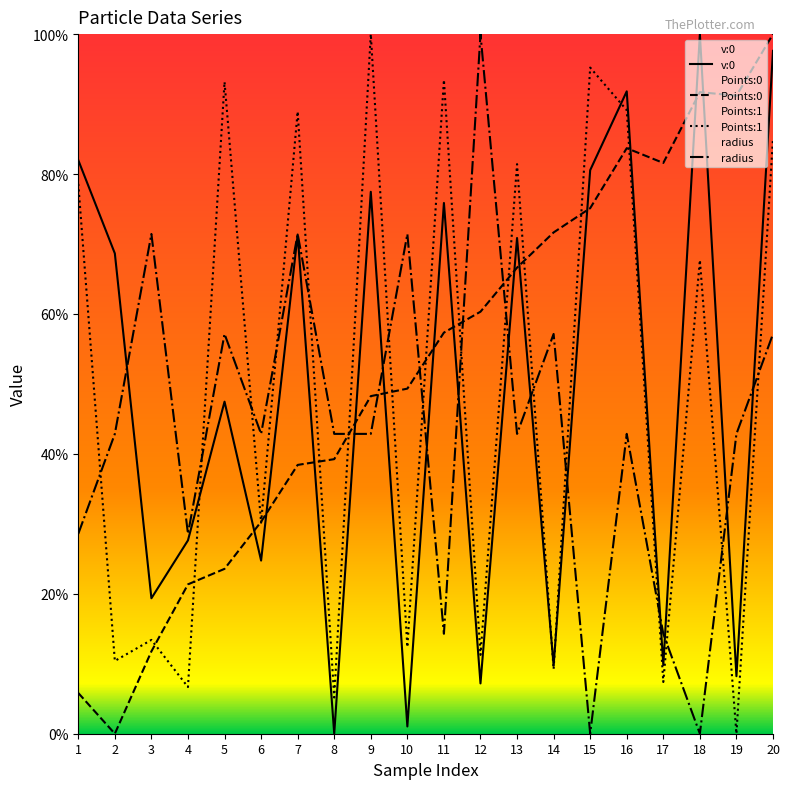

Which series has the largest total across all categories?

Points:0